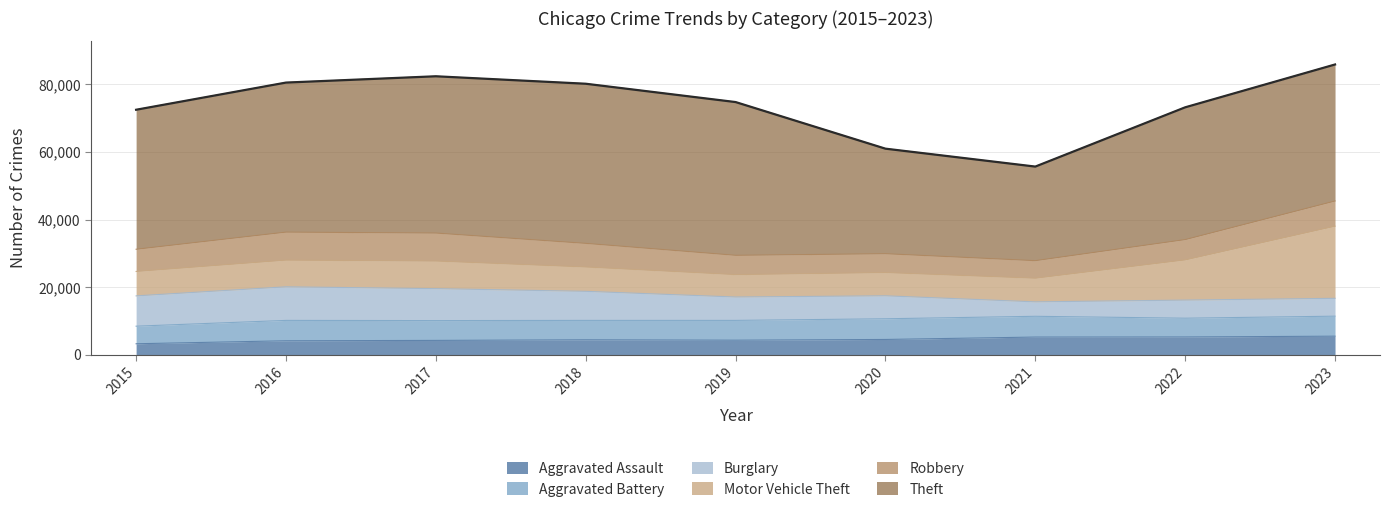

At which category does the chart reach its peak across all series?

2018